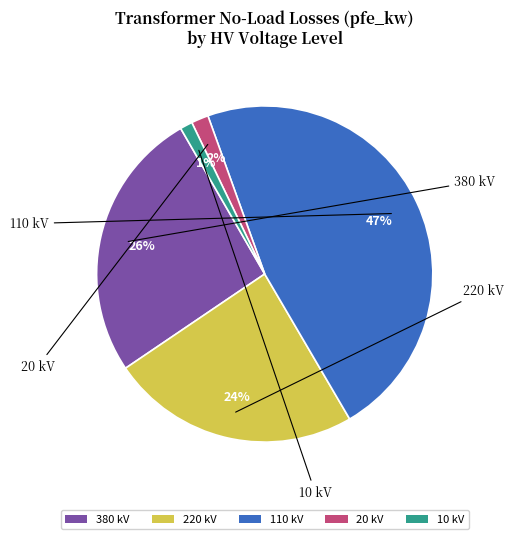

To the nearest percent, what portion does 380 kV represent?

26%